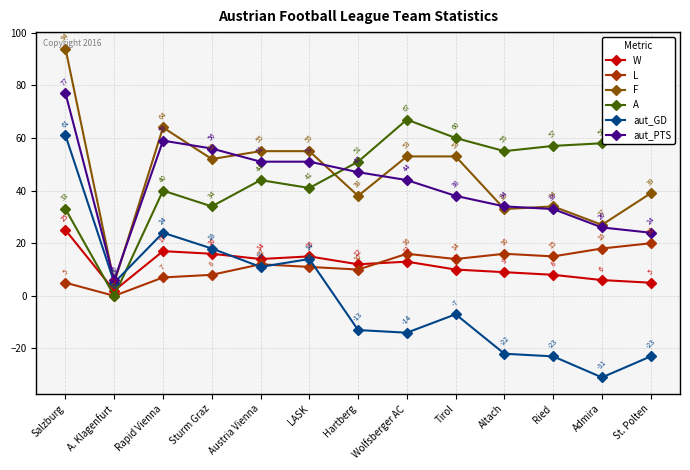

Where is the first local maximum for L?

Austria Vienna